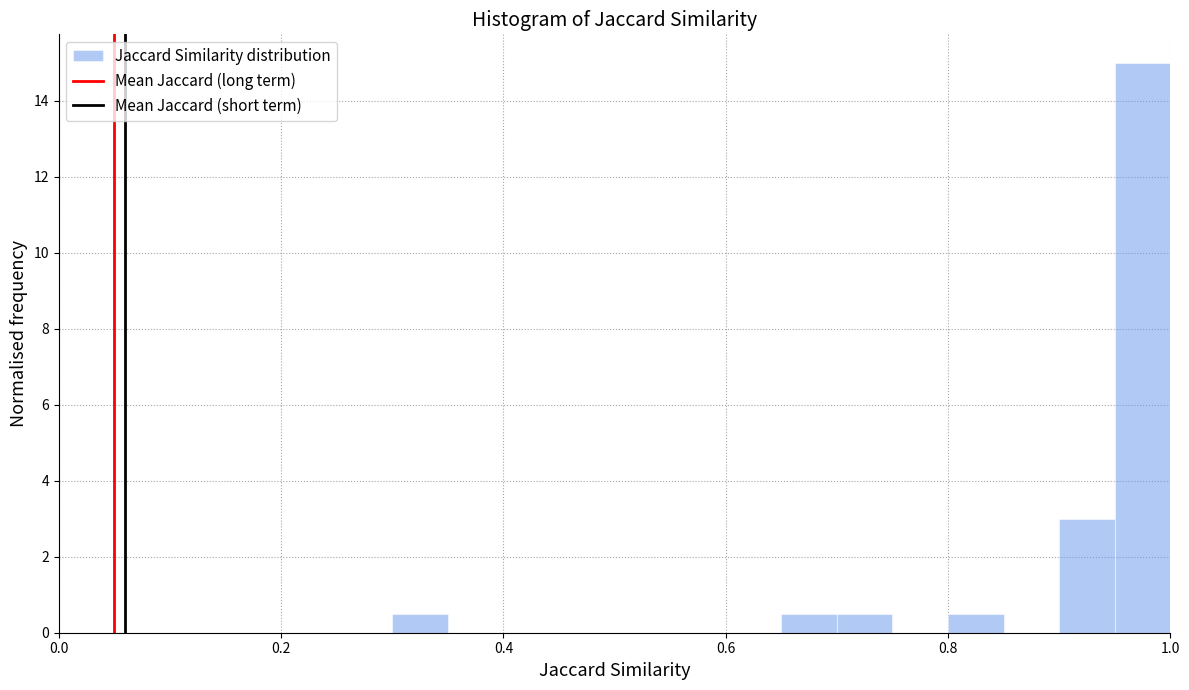

Read against the x-axis, roughly where is the centre of the tallest bar?

0.98